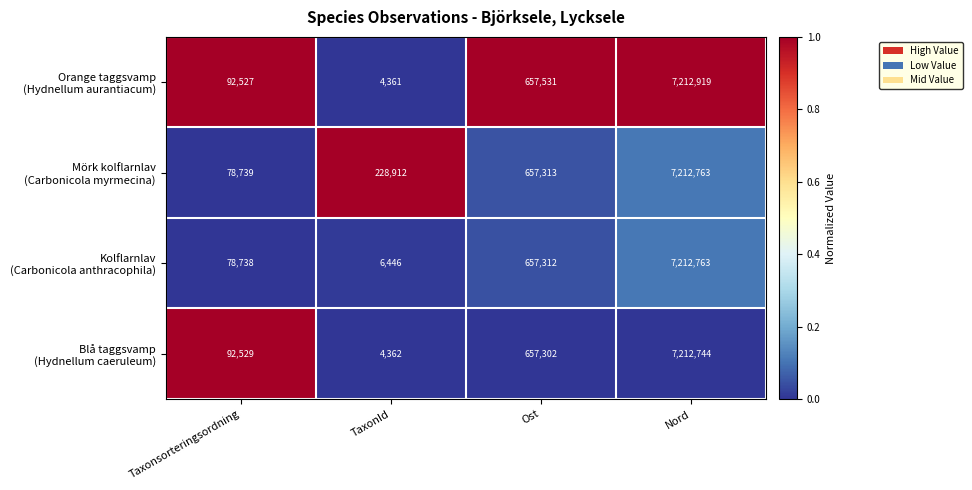

What is the total value across all series at Nord?

28851189